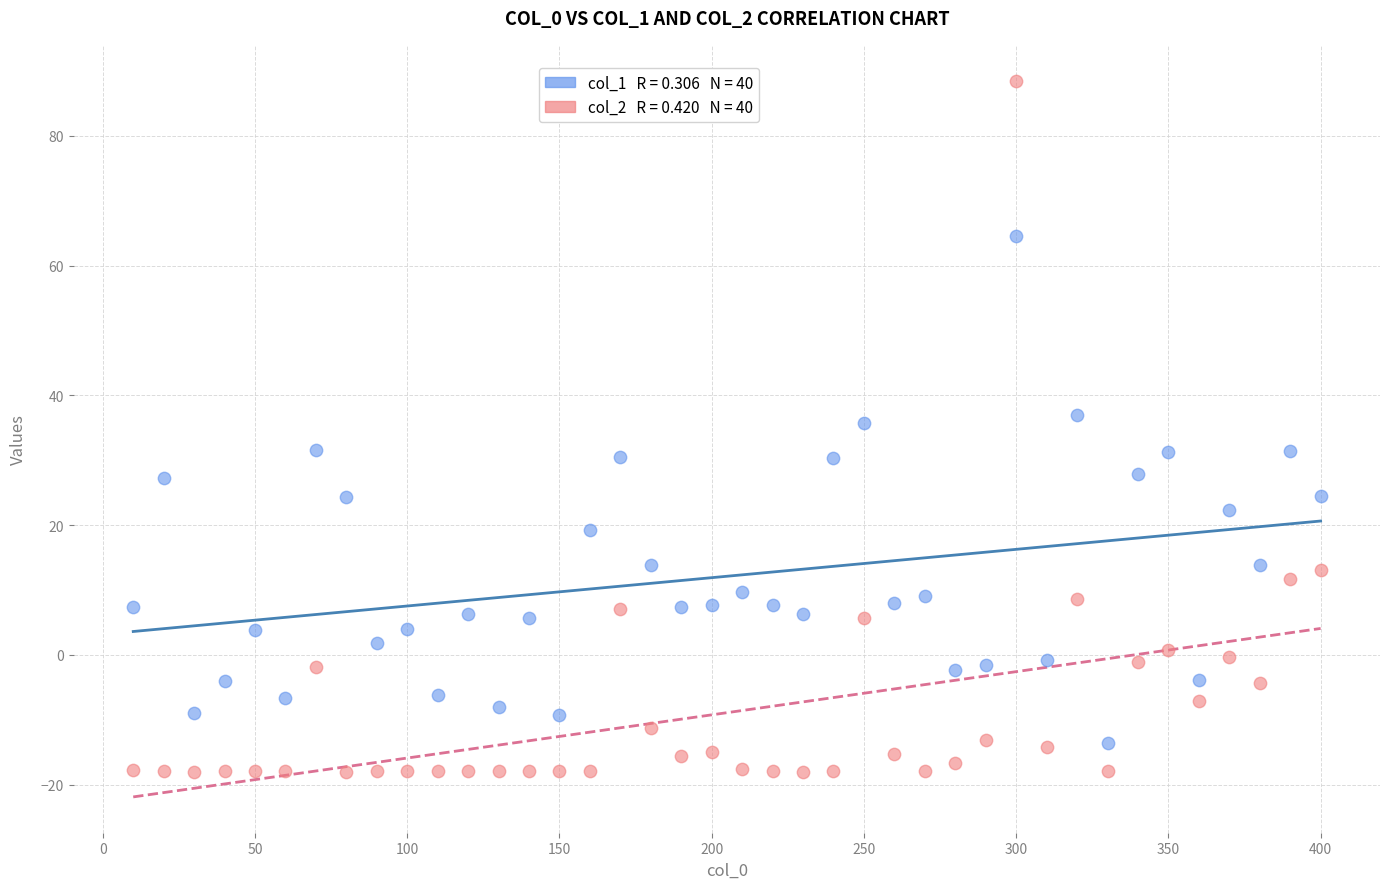

Across all data points, what is the range of Y values (max minus min)?

106.6